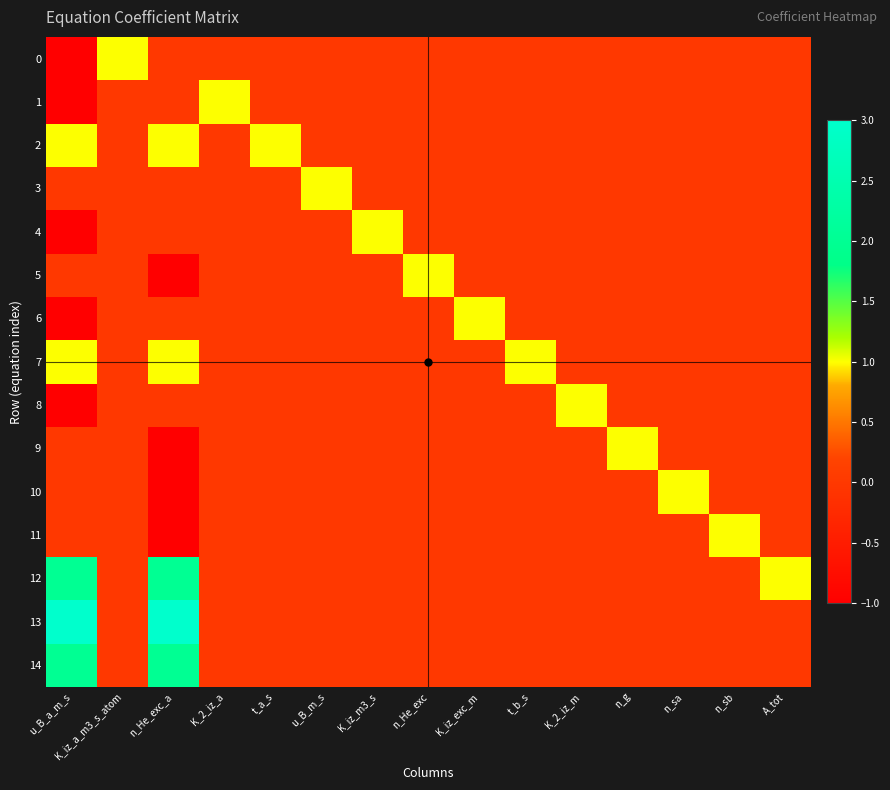

Reading left to right, extract all data points from this chart.

0: u_B_a_m_s=-1	K_iz_a_m3_s_atom=1	n_He_exc_a=0	K_2_iz_a=0	t_a_s=0	u_B_m_s=0	K_iz_m3_s=0	n_He_exc=0	K_iz_exc_m=0	t_b_s=0	K_2_iz_m=0	n_g=0	n_sa=0	n_sb=0	A_tot=0
1: u_B_a_m_s=-1	K_iz_a_m3_s_atom=0	n_He_exc_a=0	K_2_iz_a=1	t_a_s=0	u_B_m_s=0	K_iz_m3_s=0	n_He_exc=0	K_iz_exc_m=0	t_b_s=0	K_2_iz_m=0	n_g=0	n_sa=0	n_sb=0	A_tot=0
2: u_B_a_m_s=1	K_iz_a_m3_s_atom=0	n_He_exc_a=1	K_2_iz_a=0	t_a_s=1	u_B_m_s=0	K_iz_m3_s=0	n_He_exc=0	K_iz_exc_m=0	t_b_s=0	K_2_iz_m=0	n_g=0	n_sa=0	n_sb=0	A_tot=0
3: u_B_a_m_s=0	K_iz_a_m3_s_atom=0	n_He_exc_a=0	K_2_iz_a=0	t_a_s=0	u_B_m_s=1	K_iz_m3_s=0	n_He_exc=0	K_iz_exc_m=0	t_b_s=0	K_2_iz_m=0	n_g=0	n_sa=0	n_sb=0	A_tot=0
4: u_B_a_m_s=-1	K_iz_a_m3_s_atom=0	n_He_exc_a=0	K_2_iz_a=0	t_a_s=0	u_B_m_s=0	K_iz_m3_s=1	n_He_exc=0	K_iz_exc_m=0	t_b_s=0	K_2_iz_m=0	n_g=0	n_sa=0	n_sb=0	A_tot=0
5: u_B_a_m_s=0	K_iz_a_m3_s_atom=0	n_He_exc_a=-1	K_2_iz_a=0	t_a_s=0	u_B_m_s=0	K_iz_m3_s=0	n_He_exc=1	K_iz_exc_m=0	t_b_s=0	K_2_iz_m=0	n_g=0	n_sa=0	n_sb=0	A_tot=0
6: u_B_a_m_s=-1	K_iz_a_m3_s_atom=0	n_He_exc_a=0	K_2_iz_a=0	t_a_s=0	u_B_m_s=0	K_iz_m3_s=0	n_He_exc=0	K_iz_exc_m=1	t_b_s=0	K_2_iz_m=0	n_g=0	n_sa=0	n_sb=0	A_tot=0
7: u_B_a_m_s=1	K_iz_a_m3_s_atom=0	n_He_exc_a=1	K_2_iz_a=0	t_a_s=0	u_B_m_s=0	K_iz_m3_s=0	n_He_exc=0	K_iz_exc_m=0	t_b_s=1	K_2_iz_m=0	n_g=0	n_sa=0	n_sb=0	A_tot=0
8: u_B_a_m_s=-1	K_iz_a_m3_s_atom=0	n_He_exc_a=0	K_2_iz_a=0	t_a_s=0	u_B_m_s=0	K_iz_m3_s=0	n_He_exc=0	K_iz_exc_m=0	t_b_s=0	K_2_iz_m=1	n_g=0	n_sa=0	n_sb=0	A_tot=0
9: u_B_a_m_s=0	K_iz_a_m3_s_atom=0	n_He_exc_a=-1	K_2_iz_a=0	t_a_s=0	u_B_m_s=0	K_iz_m3_s=0	n_He_exc=0	K_iz_exc_m=0	t_b_s=0	K_2_iz_m=0	n_g=1	n_sa=0	n_sb=0	A_tot=0
10: u_B_a_m_s=0	K_iz_a_m3_s_atom=0	n_He_exc_a=-1	K_2_iz_a=0	t_a_s=0	u_B_m_s=0	K_iz_m3_s=0	n_He_exc=0	K_iz_exc_m=0	t_b_s=0	K_2_iz_m=0	n_g=0	n_sa=1	n_sb=0	A_tot=0
11: u_B_a_m_s=0	K_iz_a_m3_s_atom=0	n_He_exc_a=-1	K_2_iz_a=0	t_a_s=0	u_B_m_s=0	K_iz_m3_s=0	n_He_exc=0	K_iz_exc_m=0	t_b_s=0	K_2_iz_m=0	n_g=0	n_sa=0	n_sb=1	A_tot=0
12: u_B_a_m_s=2	K_iz_a_m3_s_atom=0	n_He_exc_a=2	K_2_iz_a=0	t_a_s=0	u_B_m_s=0	K_iz_m3_s=0	n_He_exc=0	K_iz_exc_m=0	t_b_s=0	K_2_iz_m=0	n_g=0	n_sa=0	n_sb=0	A_tot=1
13: u_B_a_m_s=3	K_iz_a_m3_s_atom=0	n_He_exc_a=3	K_2_iz_a=0	t_a_s=0	u_B_m_s=0	K_iz_m3_s=0	n_He_exc=0	K_iz_exc_m=0	t_b_s=0	K_2_iz_m=0	n_g=0	n_sa=0	n_sb=0	A_tot=0
14: u_B_a_m_s=2	K_iz_a_m3_s_atom=0	n_He_exc_a=2	K_2_iz_a=0	t_a_s=0	u_B_m_s=0	K_iz_m3_s=0	n_He_exc=0	K_iz_exc_m=0	t_b_s=0	K_2_iz_m=0	n_g=0	n_sa=0	n_sb=0	A_tot=0